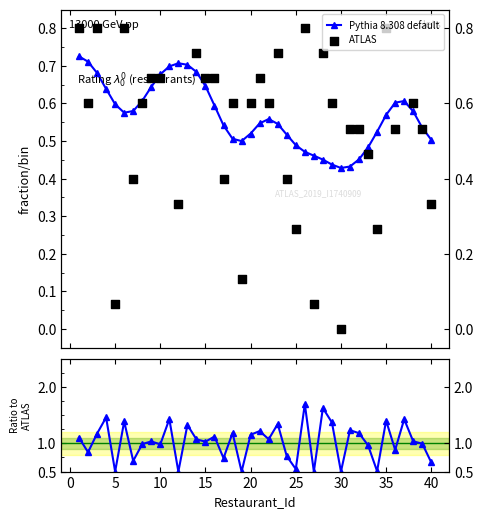

Which series reaches the minimum Y coordinate?

ATLAS